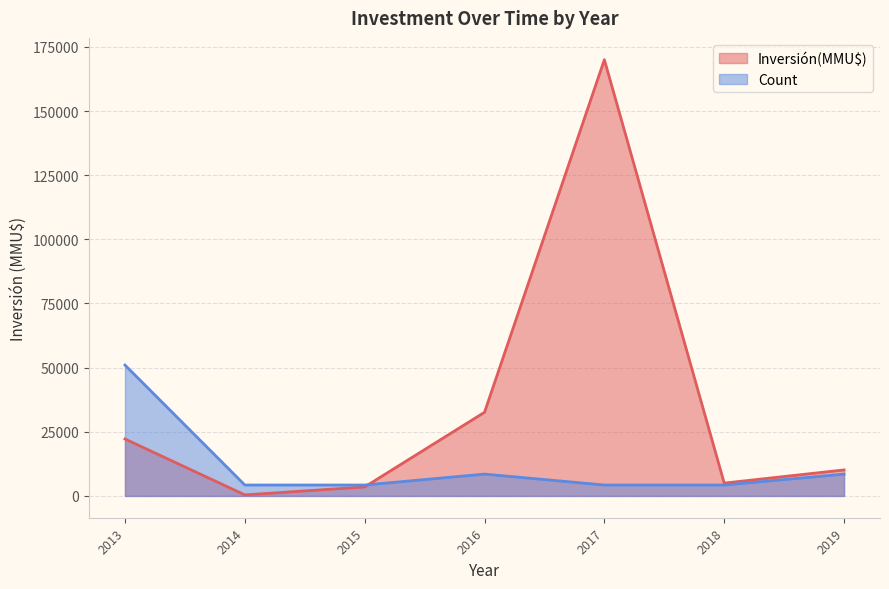

Which series has the largest range (max minus min)?

Inversión(MMU$)